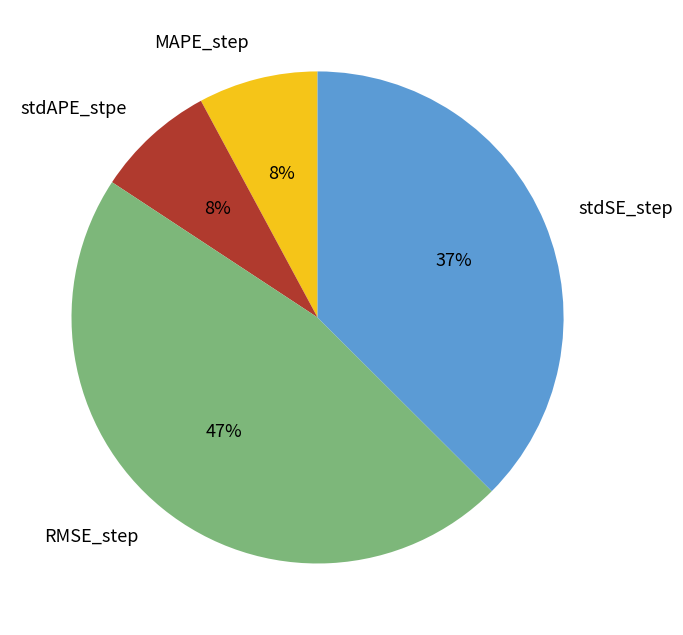

Which slice is the largest?

RMSE_step